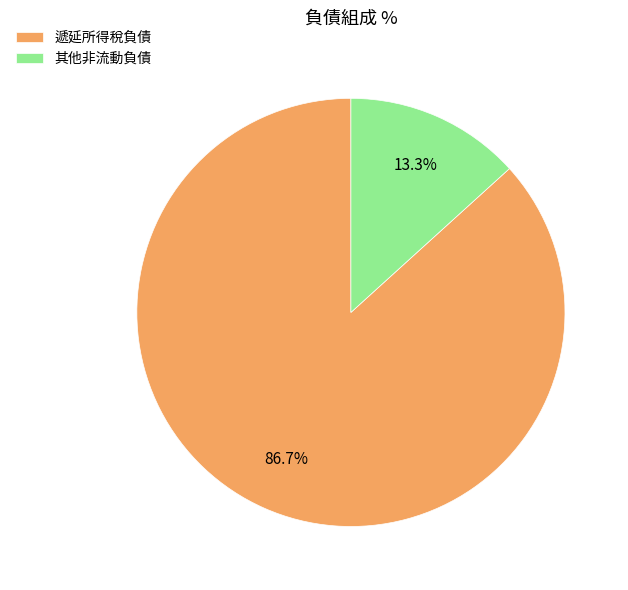

What portion of the pie excludes 遞延所得稅負債?

13.3%